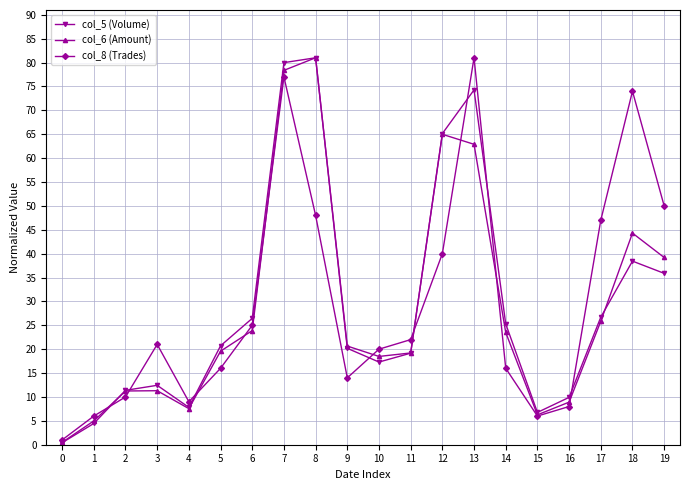

True or false: col_5 (Volume) has more than 0 interior local peaks.

True